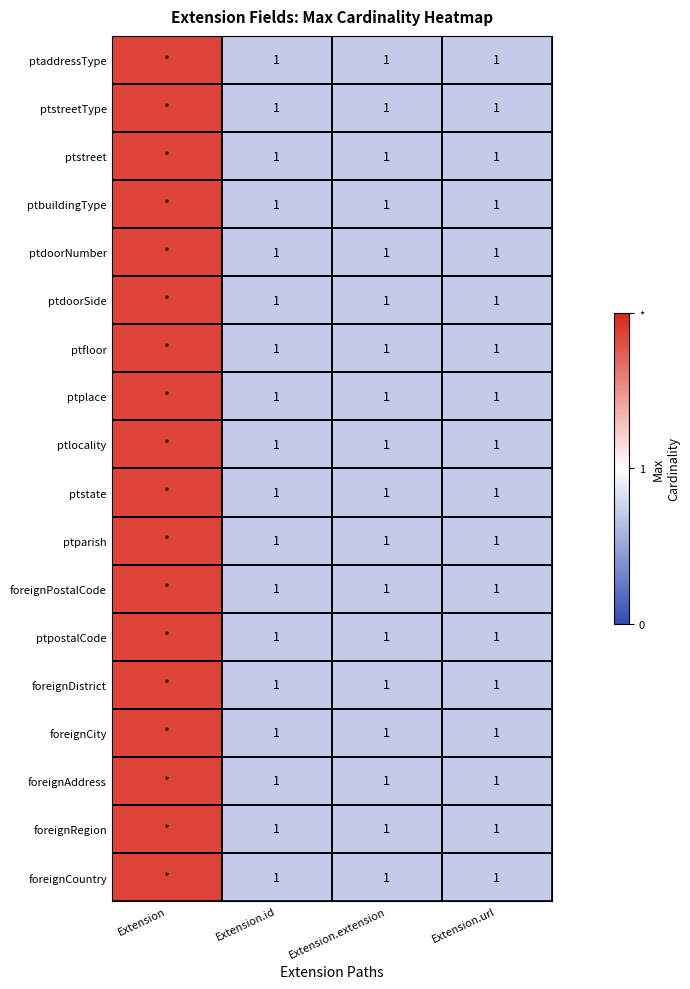

The ptplace series shows -0.2 at Extension.id. True or false?

False